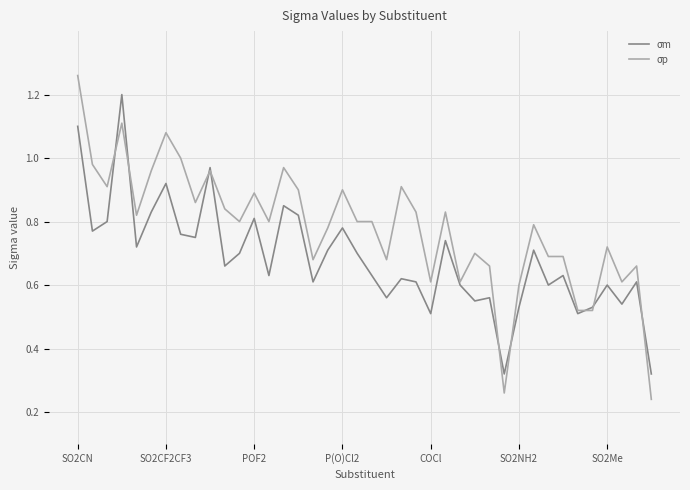

Which series has the largest total across all categories?

σp